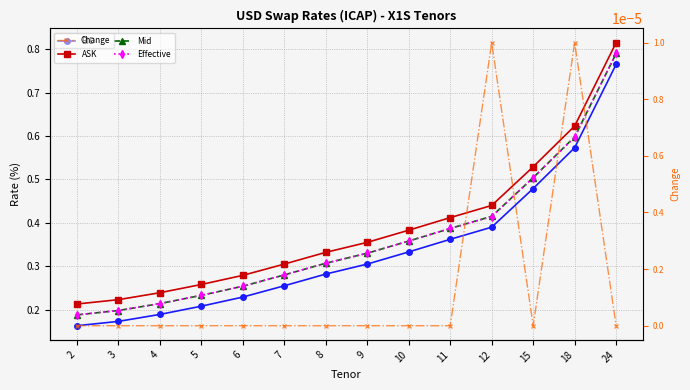

True or false: Effective and Mid cross at least once.

False